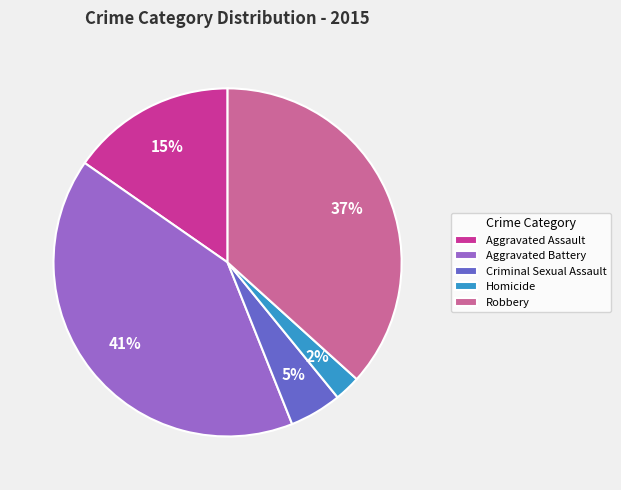

Rank the categories by value from highest to lowest.

Aggravated Battery, Robbery, Aggravated Assault, Criminal Sexual Assault, Homicide